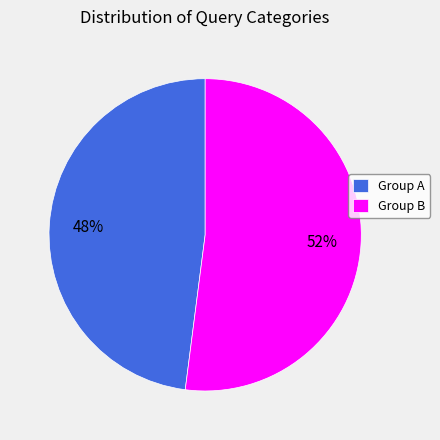

Which category has the biggest portion of the pie?

Group B